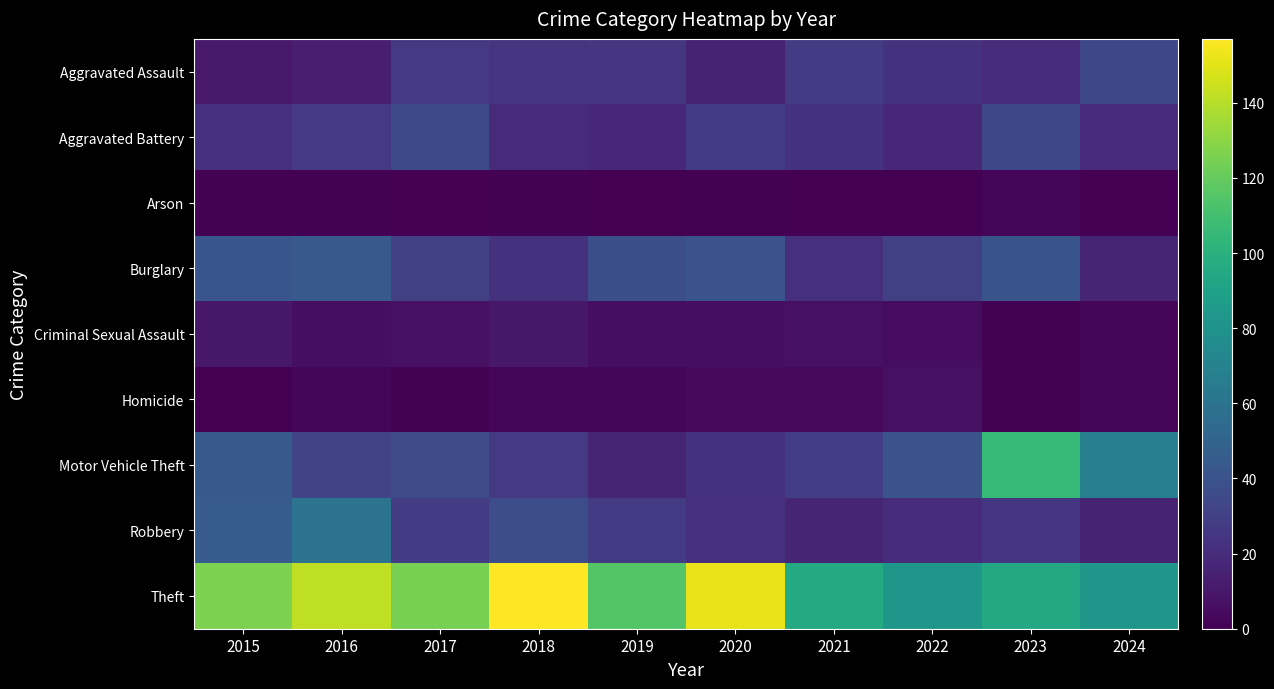

At which category is the sum across all series the highest?

2016